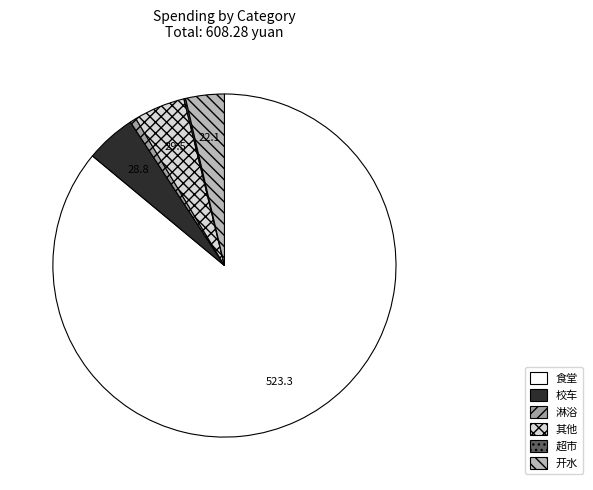

What is the majority slice?

食堂